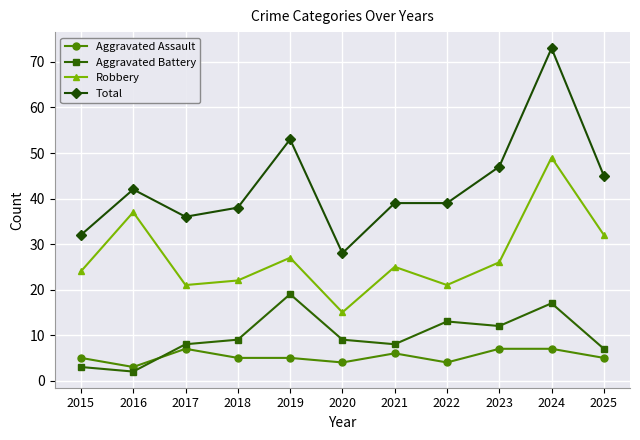

At which category does Total reach its first local peak?

2016